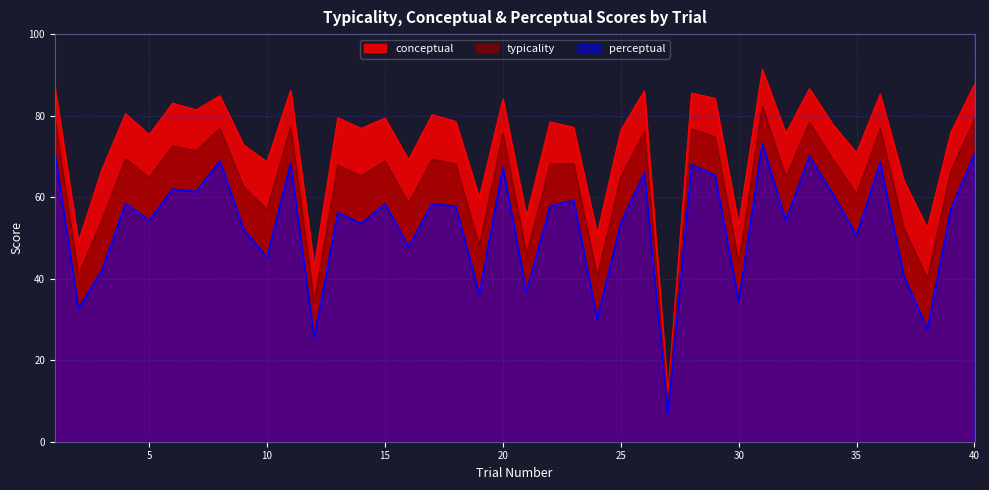

Reading right to left, list all the values displayed in this chart.

typicality: 79.1	66.5	40.0	52.4	76.9	60.7	69.2	78.3	65.0	82.3	43.8	74.8	76.8	9.4	76.0	65.0	40.5	68.2	68.1	46.0	75.7	48.0	68.1	69.3	58.5	68.9	65.2	67.9	34.3	77.2	56.9	62.5	76.9	71.4	72.5	64.8	69.4	54.4	40.9	79.2
conceptual: 87.7	75.9	52.5	64.1	85.3	70.8	77.7	86.6	75.6	91.4	53.2	84.2	85.5	11.9	86.1	76.4	50.9	77.1	78.5	55.2	84.0	59.8	78.6	80.2	69.1	79.4	76.9	79.5	43.0	86.2	68.7	72.8	84.9	81.4	83.1	75.3	80.5	66.8	49.0	87.3
perceptual: 70.6	57.1	27.5	40.8	68.5	50.6	60.7	70.0	54.3	73.2	34.5	65.4	68.0	6.9	66.0	53.6	30.1	59.2	57.8	36.8	67.3	36.2	57.7	58.4	47.8	58.4	53.5	56.2	25.5	68.3	45.2	52.2	68.9	61.4	62.0	54.3	58.4	42.1	32.8	71.1